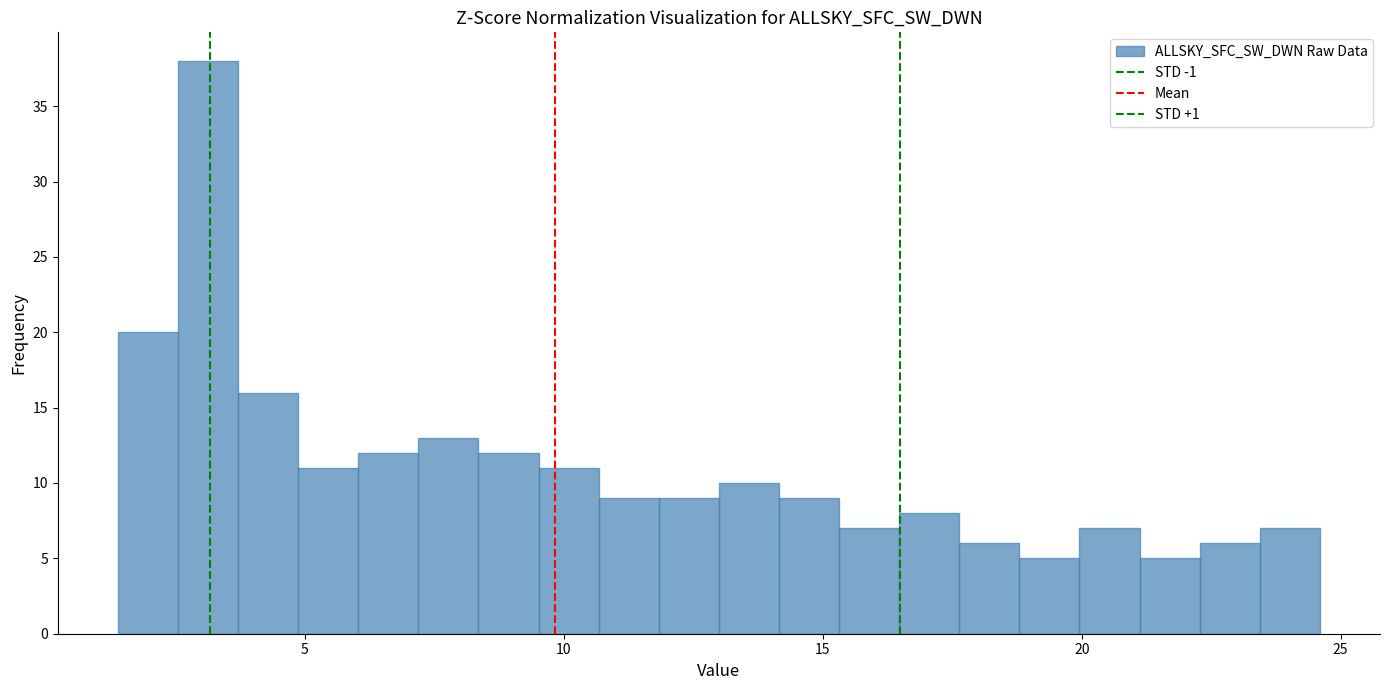

Read against the x-axis, roughly where is the centre of the tallest bar?

3.0